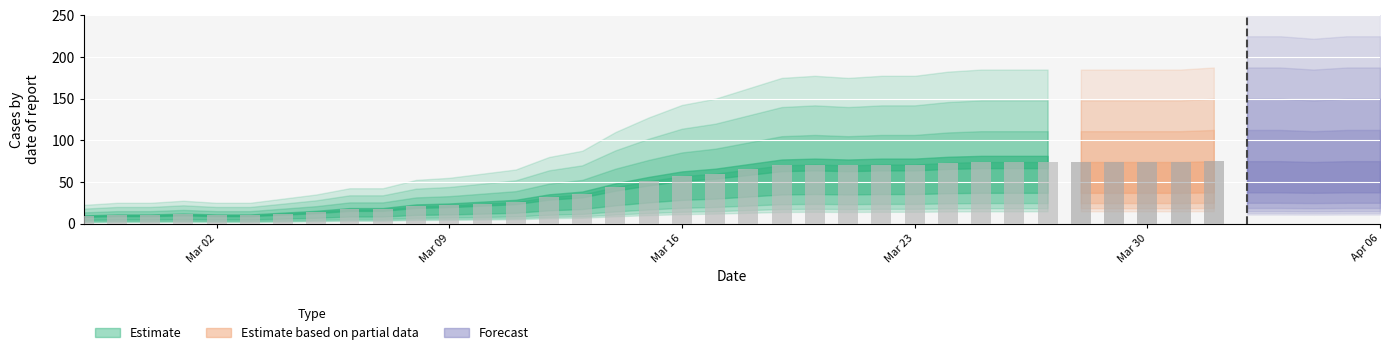

What is the difference between the Estimate values at 1 and 8?

7